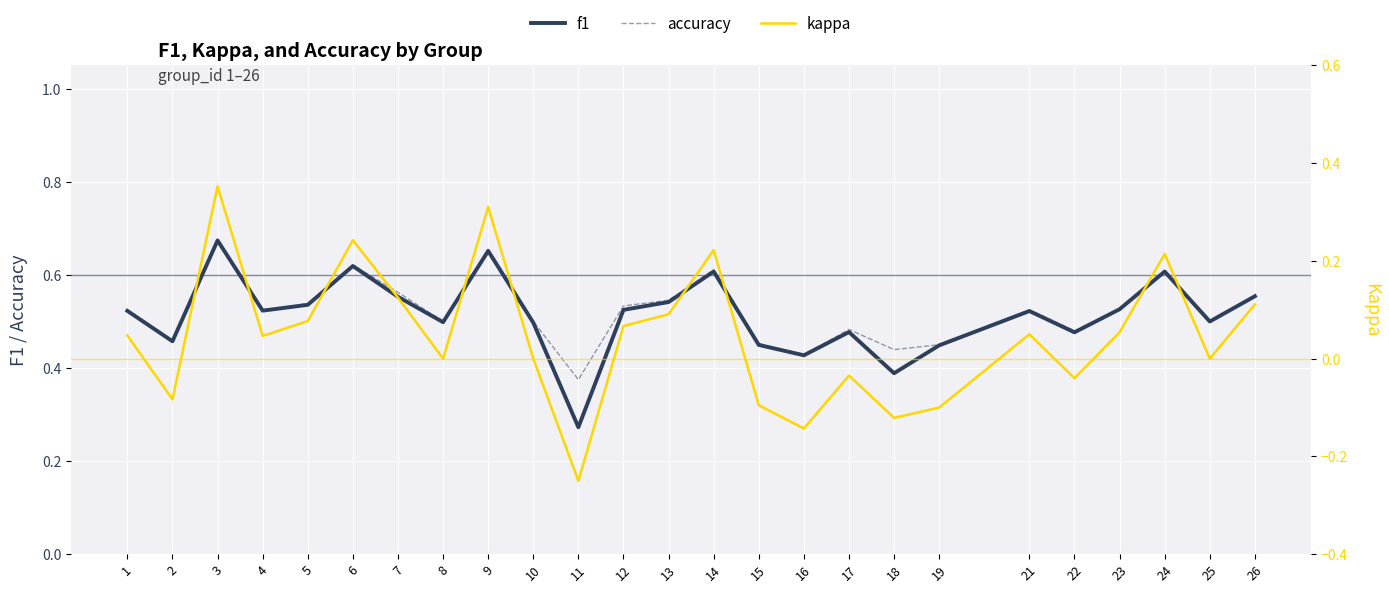

At which category does accuracy reach its first local valley?

2